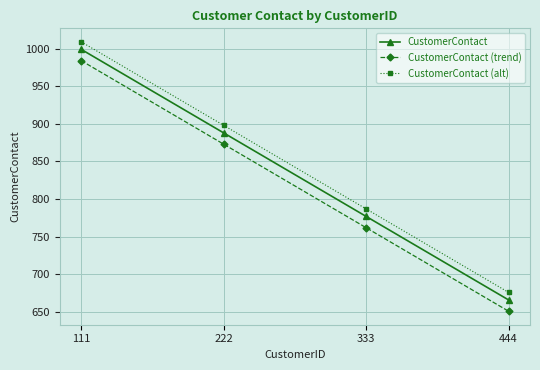

What is the sum of the CustomerContact values at 222 and 333?

1665